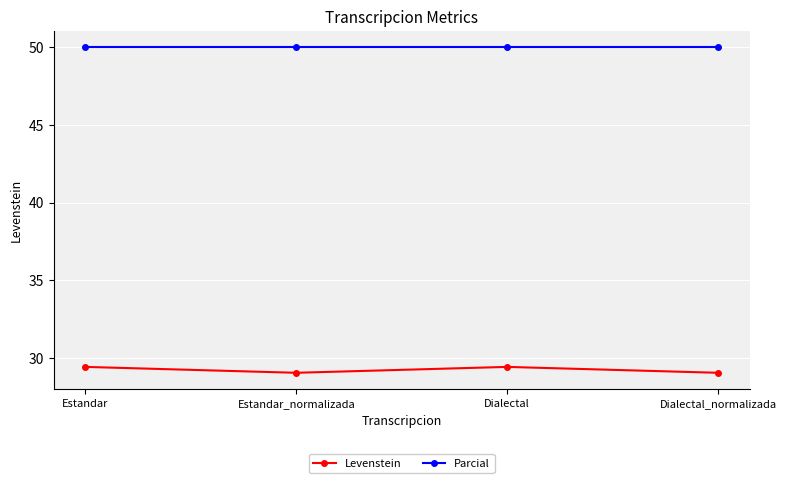

Is it true that Levenstein equals 46.8 at Dialectal_normalizada?

False